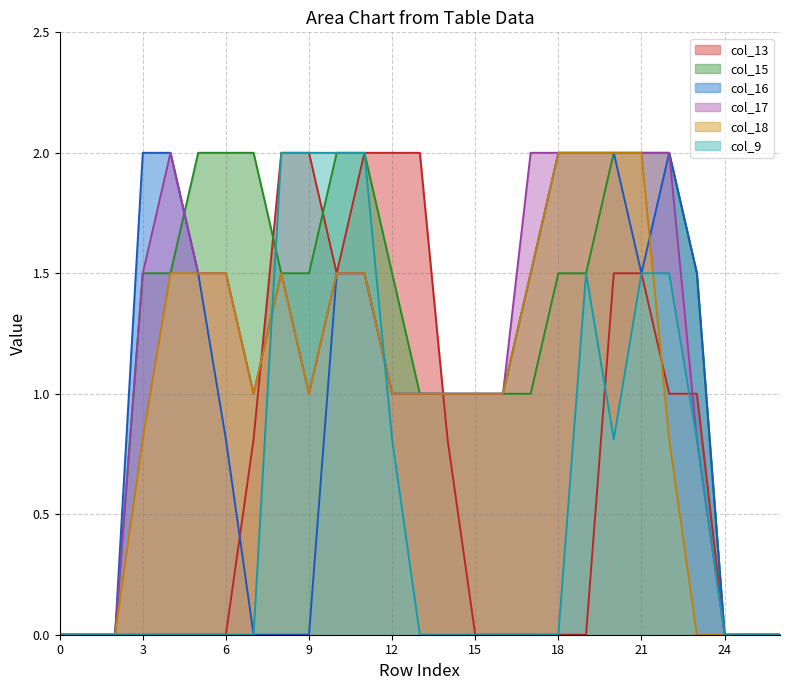

Which series has the widest spread of values?

col_13